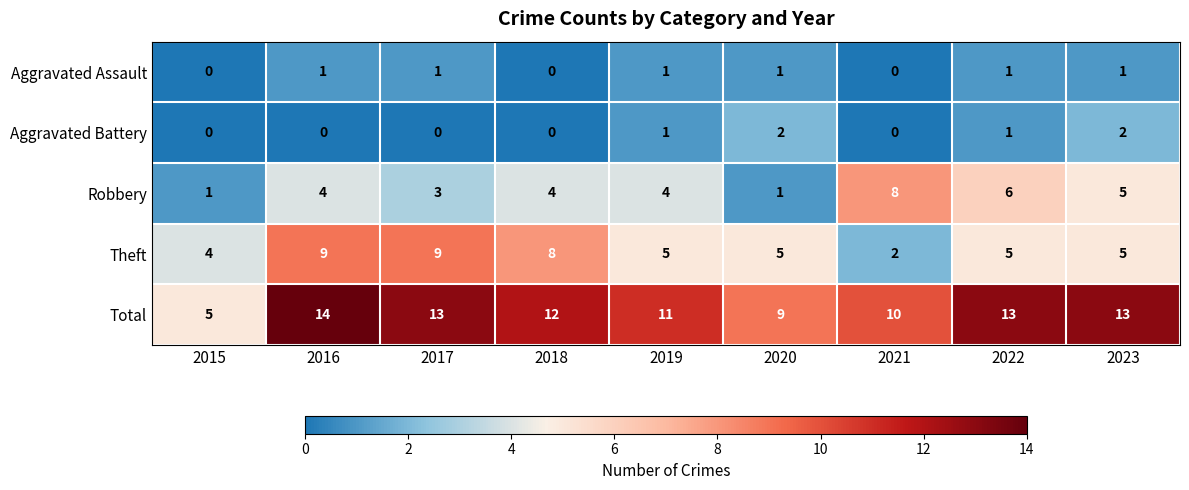

Which category has the highest value in the Robbery series?

2021